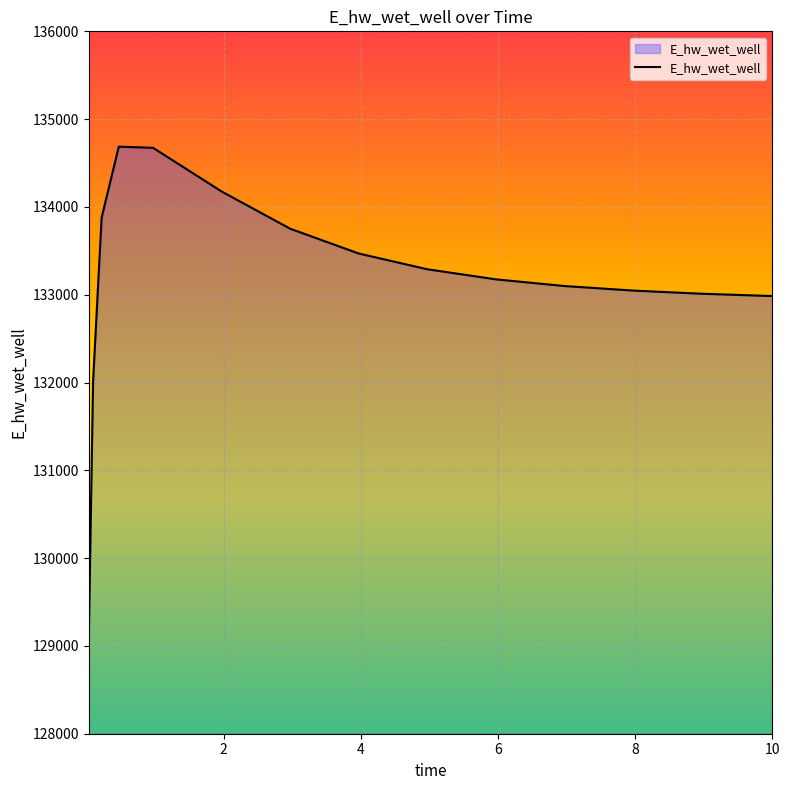

What is the maximum value shown in the chart?

134686.2